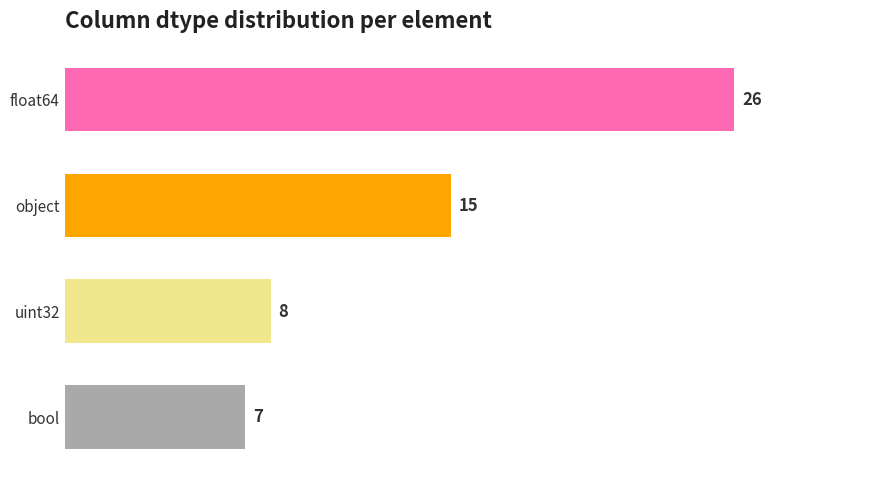

How many bars are there in total?

4